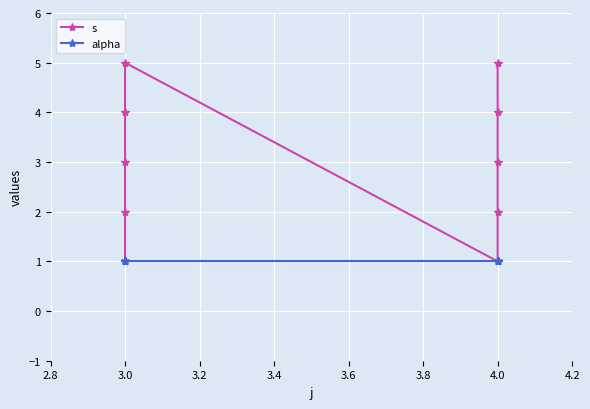

True or false: alpha and s intersect in this chart.

False